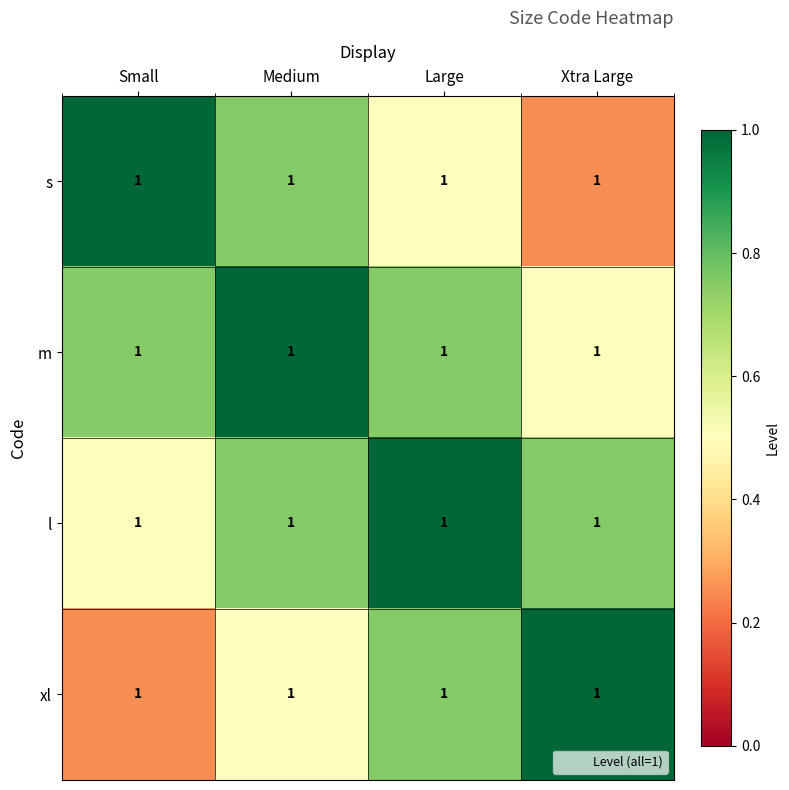

At which category is the sum across all series the highest?

Medium